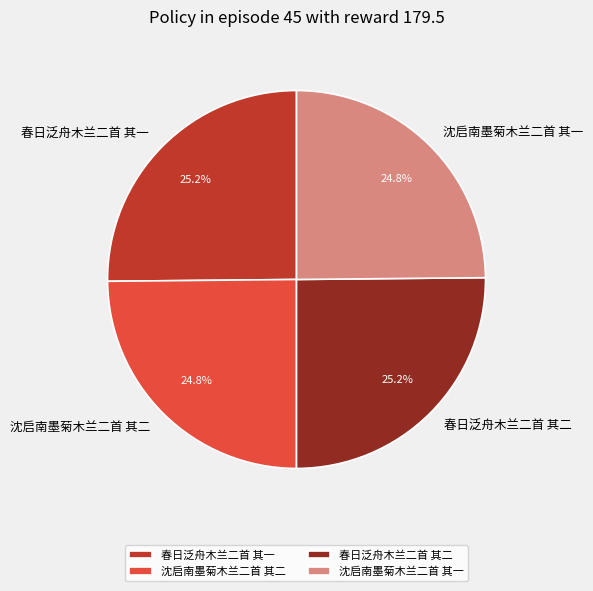

What percentage is NOT represented by 沈启南墨菊木兰二首 其一?

75.2%